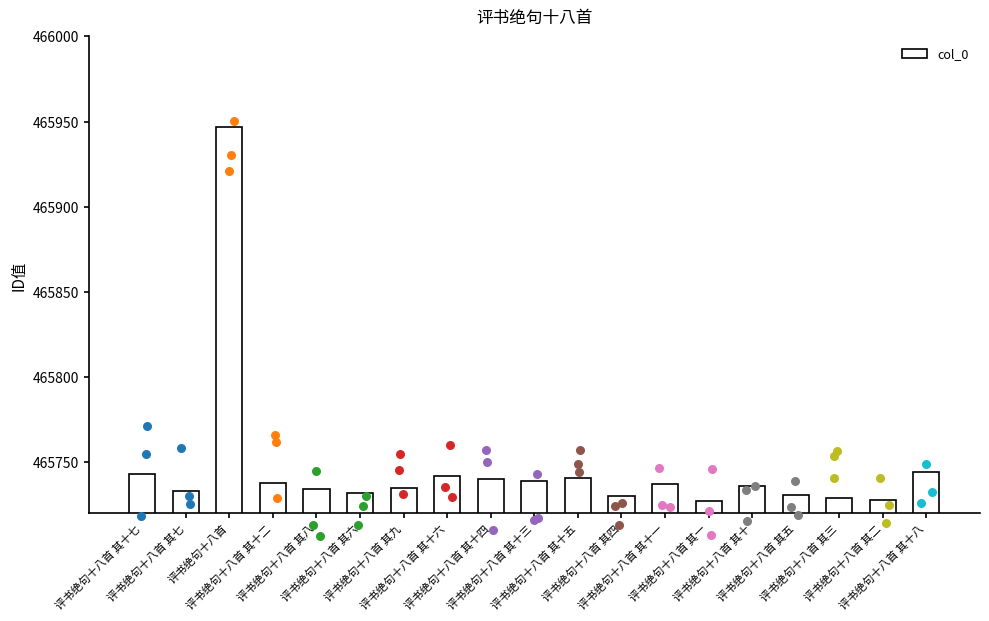

What is the ratio of the value at 评书绝句十八首 其十二 to the value at 评书绝句十八首?

1.0